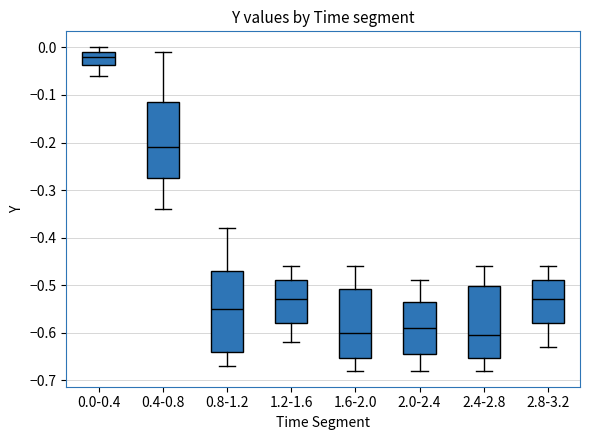

Which box has the highest median line?

0.0-0.4